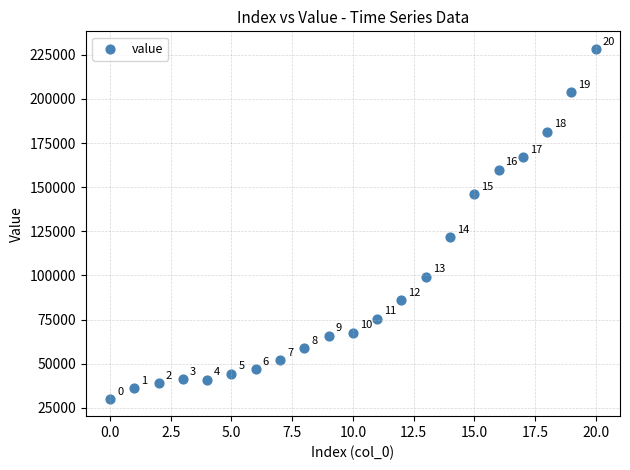

What Y value in the scatter plot is closest to 129297?

121514.8